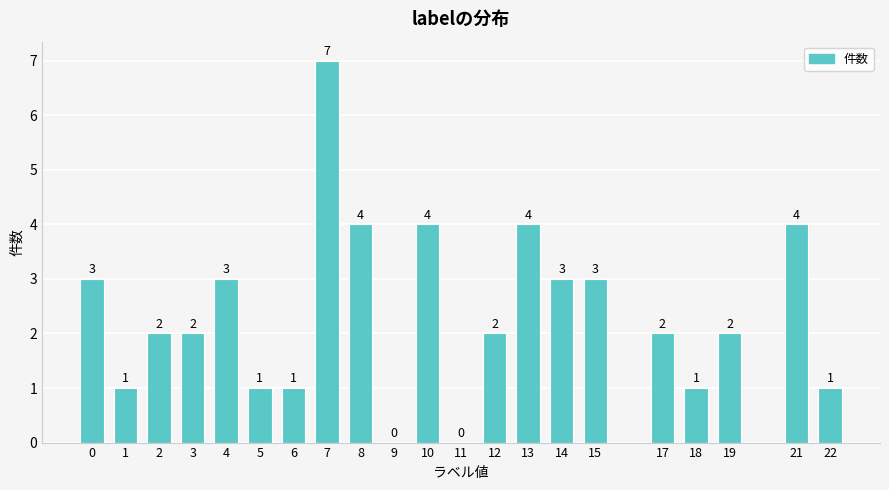

How many distinct data groups are displayed?

1